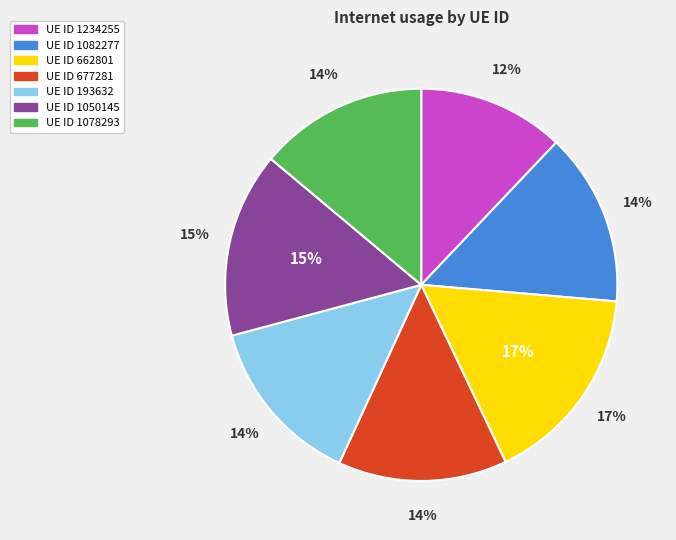

Rank the categories by value from highest to lowest.

662801, 1050145, 1082277, 193632, 677281, 1078293, 1234255